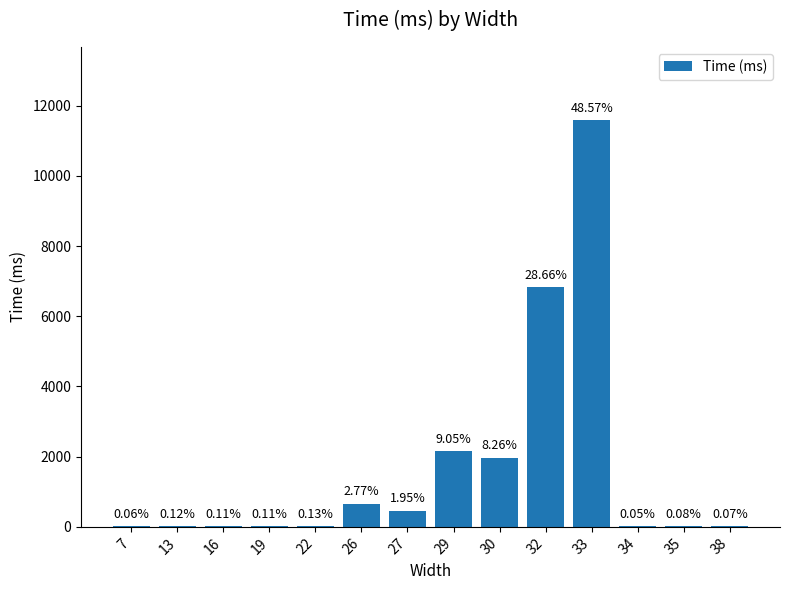

List the labels in order of value, largest first.

33, 32, 29, 30, 26, 27, 22, 13, 16, 19, 35, 38, 7, 34